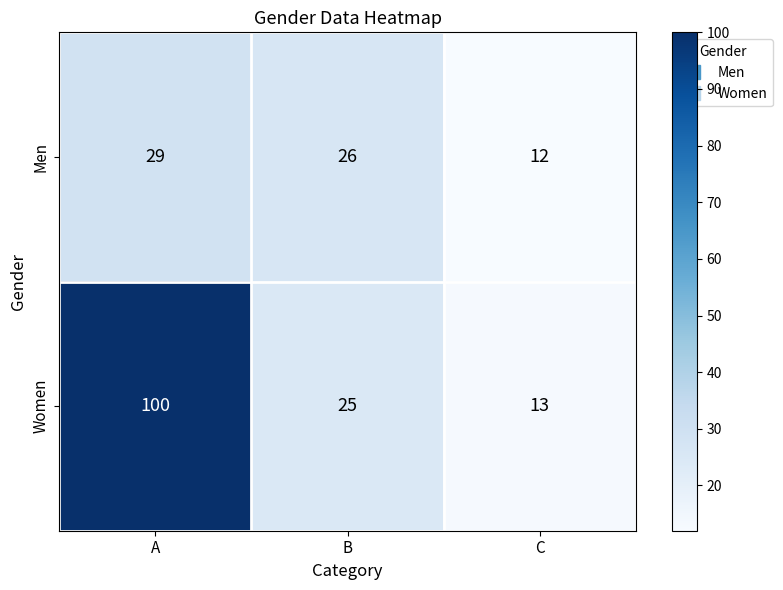

The Men series shows 29 at A. True or false?

True